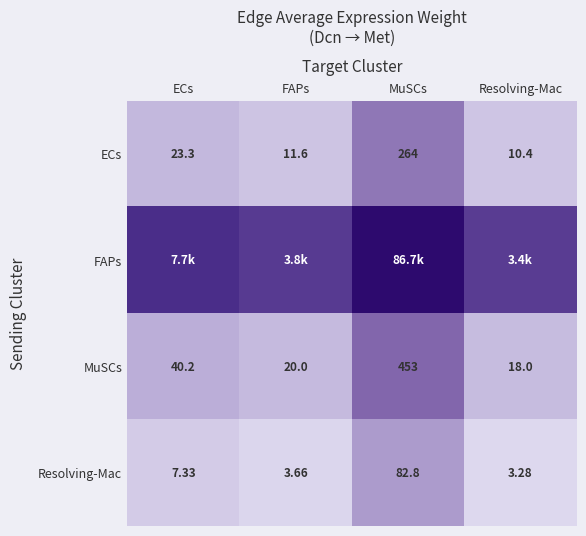

List the labels in order of ECs value, smallest first.

Resolving-Mac, FAPs, ECs, MuSCs